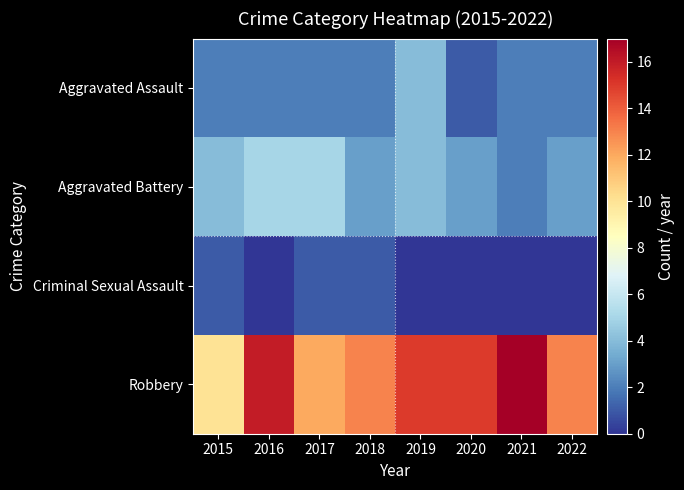

Which has a higher value, 2021 or 2022?

2021